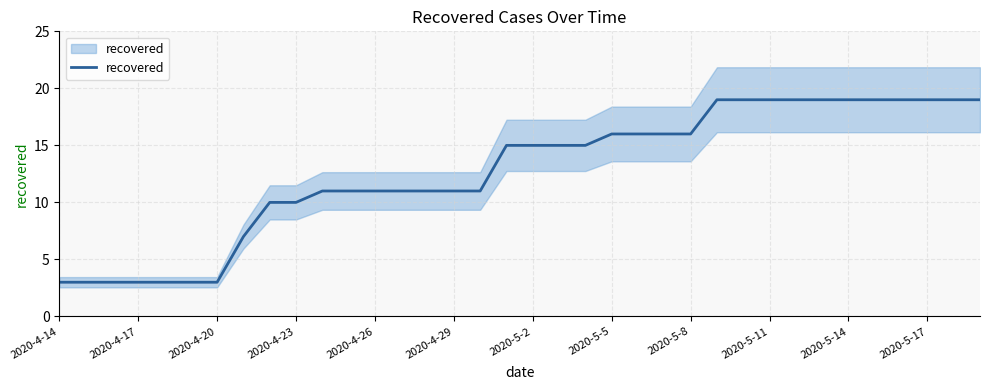

What position from the left is 2020-5-17?

12